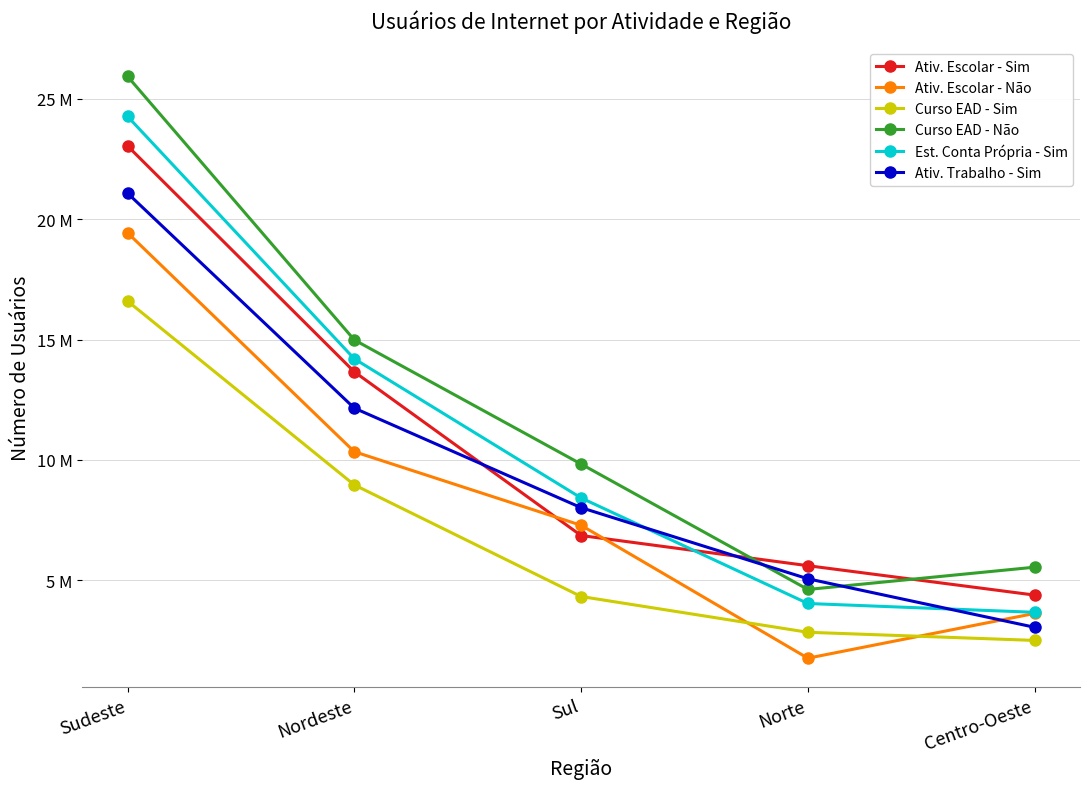

Rank the series by their maximum value, from highest to lowest.

Curso EAD - Não, Est. Conta Própria - Sim, Ativ. Escolar - Sim, Ativ. Trabalho - Sim, Ativ. Escolar - Não, Curso EAD - Sim